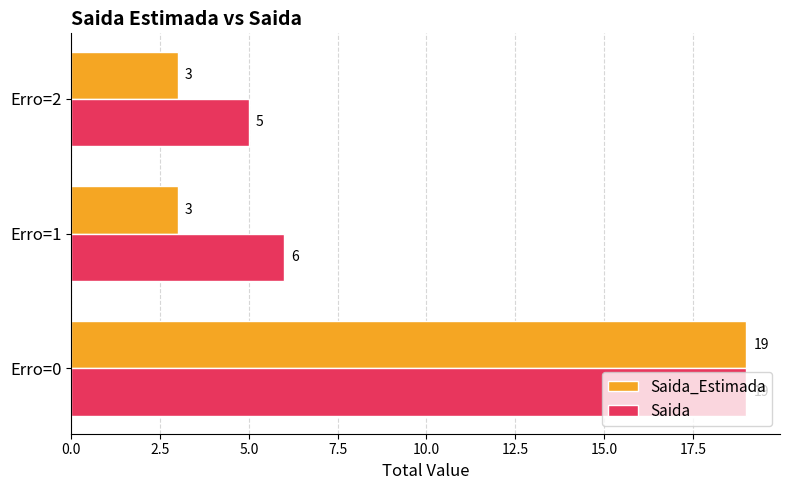

Count the number of categories in the chart.

3